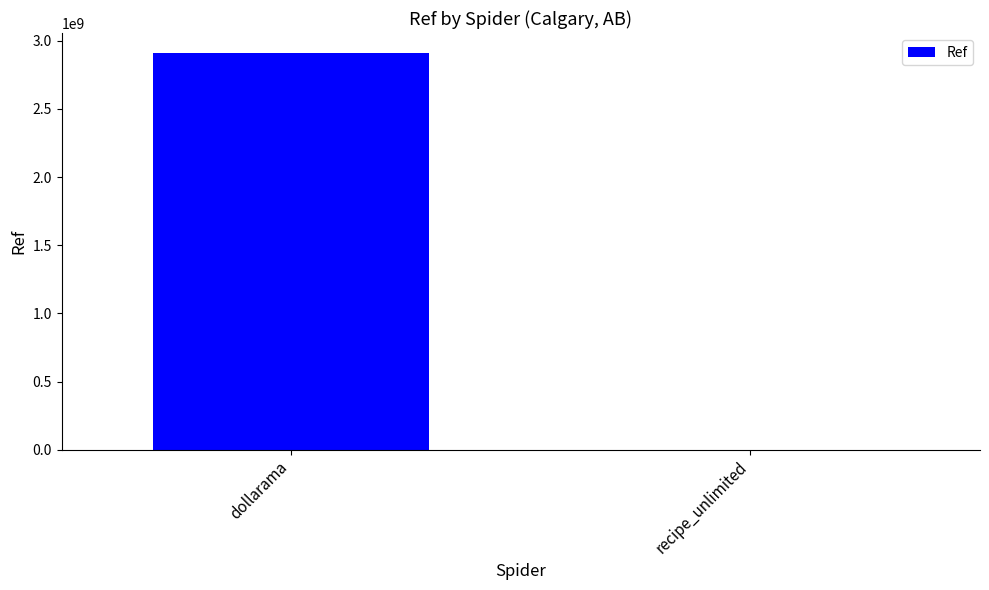

Count the number of data series in this chart.

1